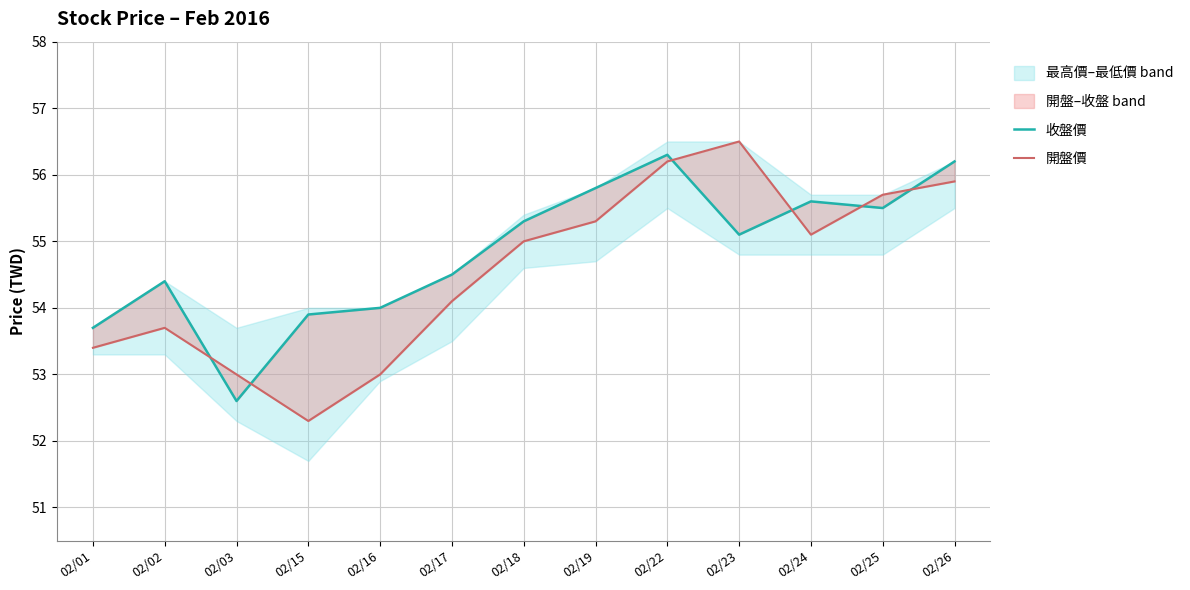

Which category has the lowest value across all series?

02/15